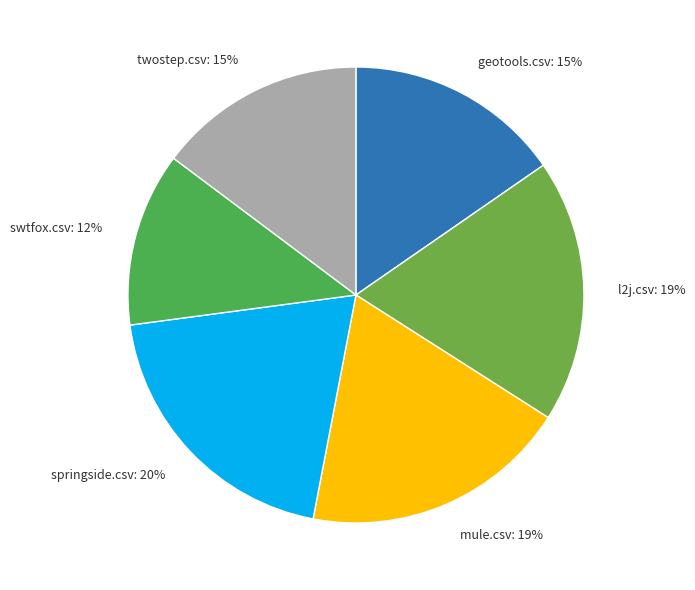

How many slices are in this pie chart?

6